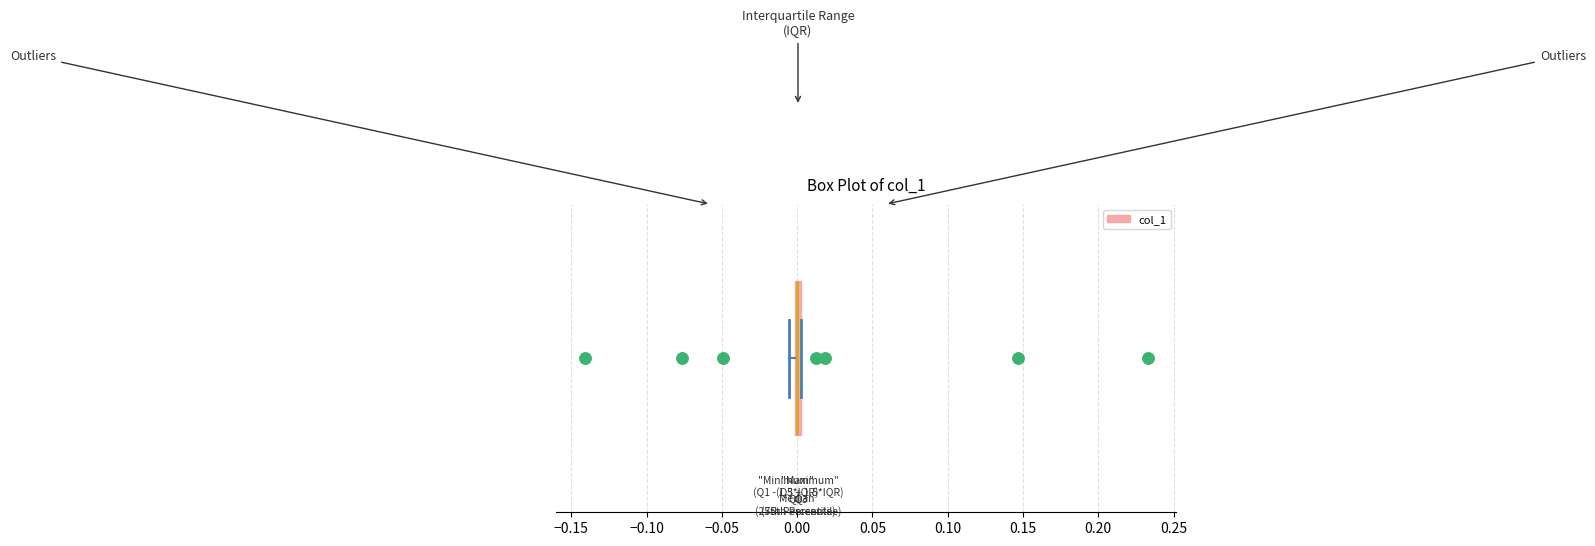

Where is the left edge of the box on the x-axis? The values are not printed on the chart, so give them approximately, as read against the axis.

0.000